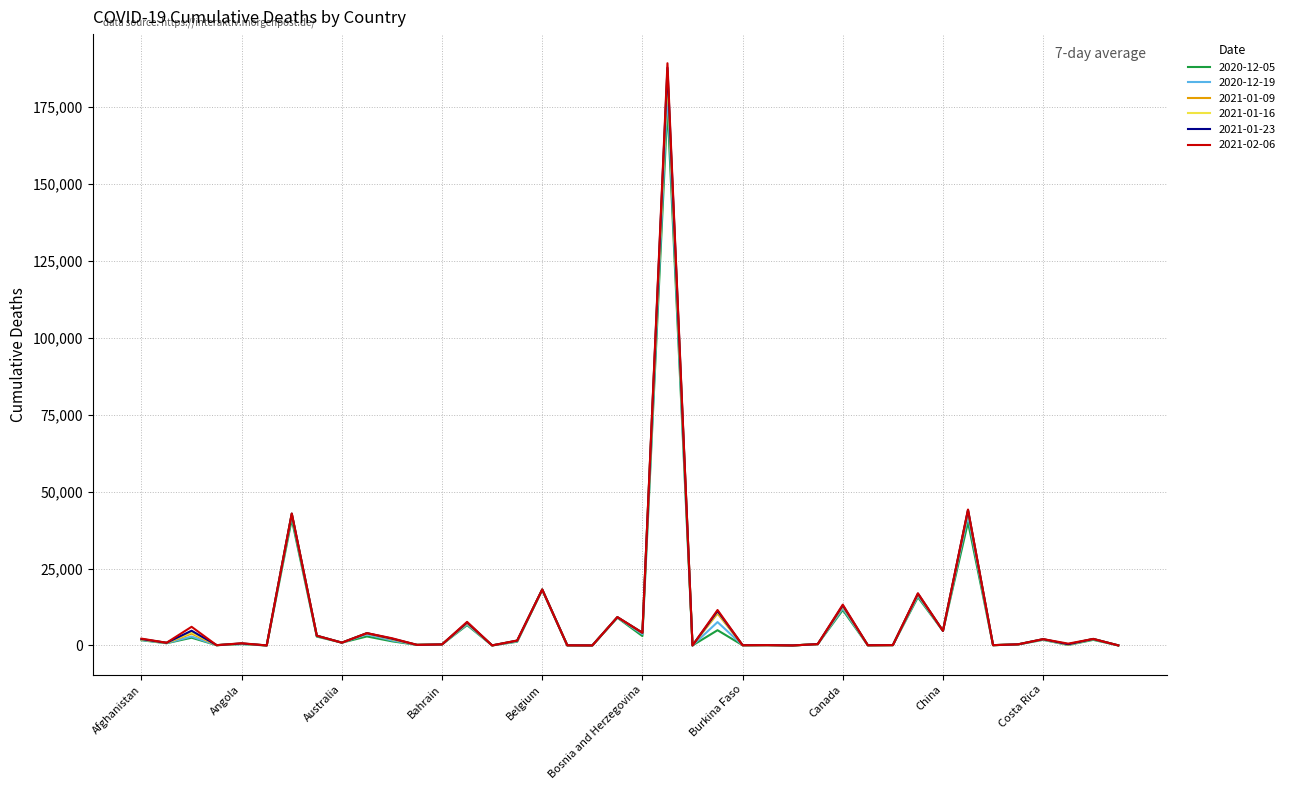

Which series has the widest spread of values?

2021-02-06